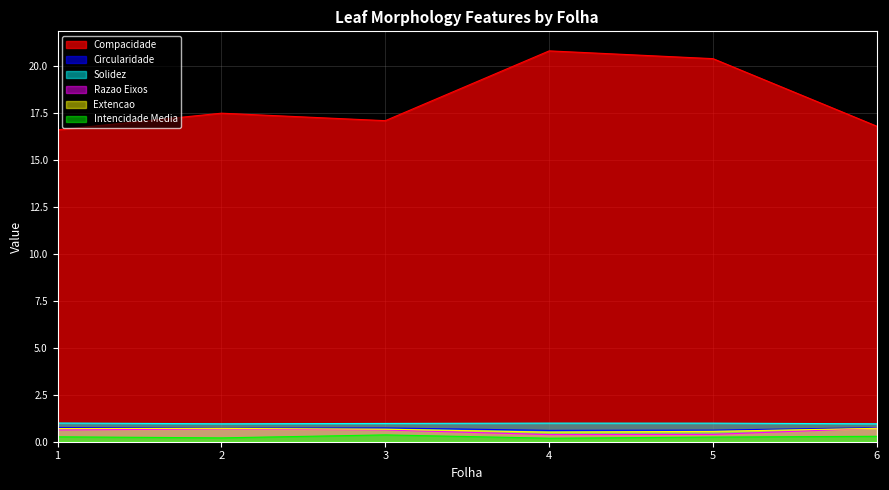

True or false: Compacidade and Solidez cross at least once.

False